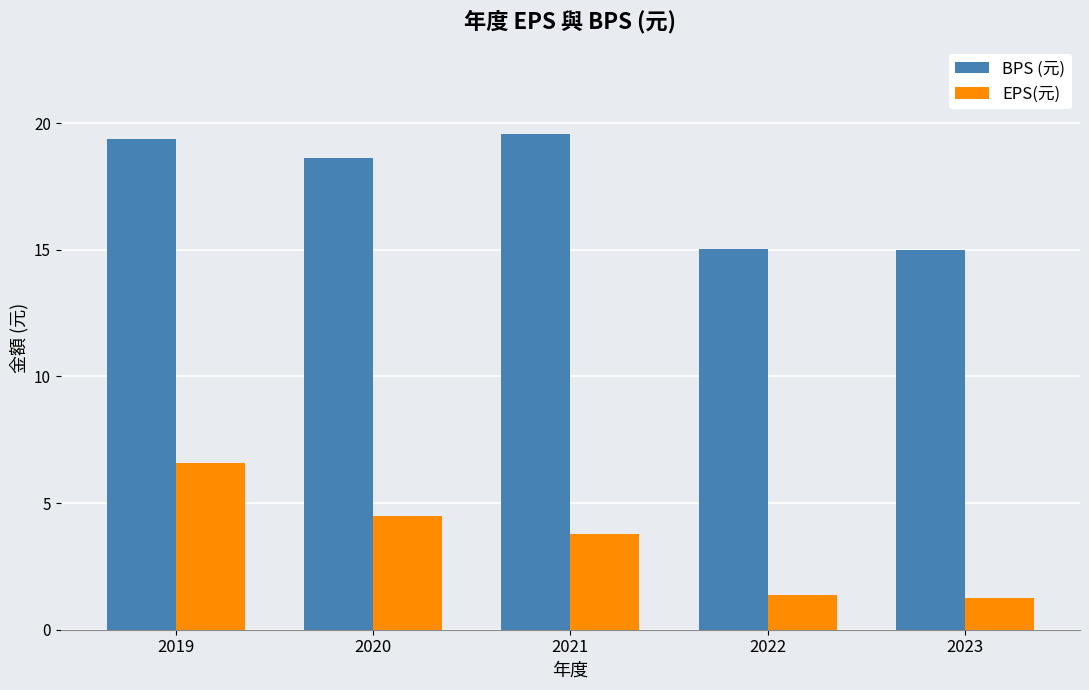

Reading right to left, transcribe all the data shown in this chart.

BPS (元): 15.0	15.0	19.6	18.6	19.4
EPS(元): 1.3	1.4	3.8	4.5	6.6